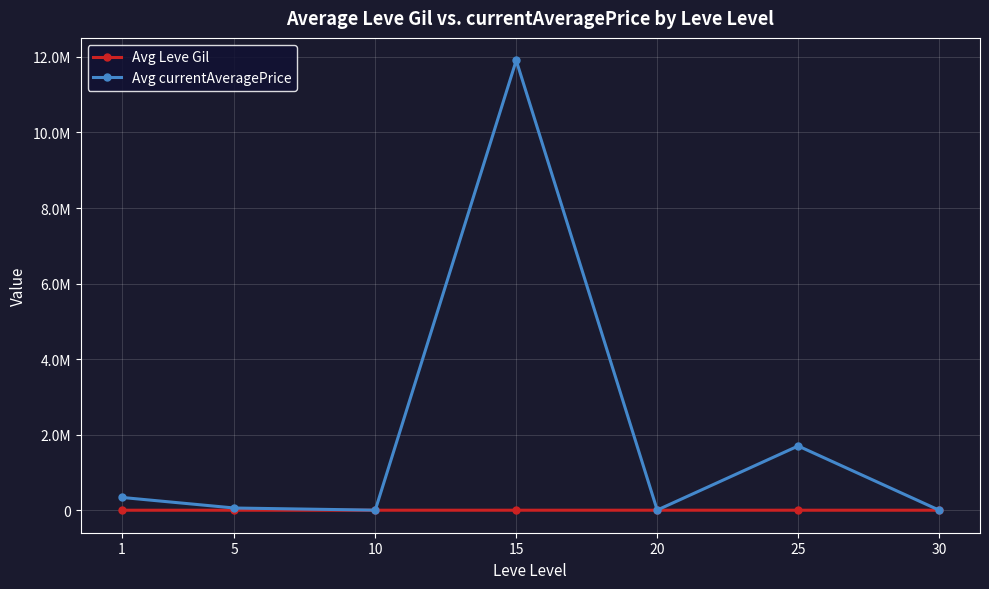

Reading left to right, extract all data points from this chart.

Avg Leve Gil: 163.5	393.8	576.7	323.3	628.3	391.7	322.5
Avg currentAveragePrice: 339564.5	58920.3	2273.0	11908098.1	4491.5	1701005.4	1854.5